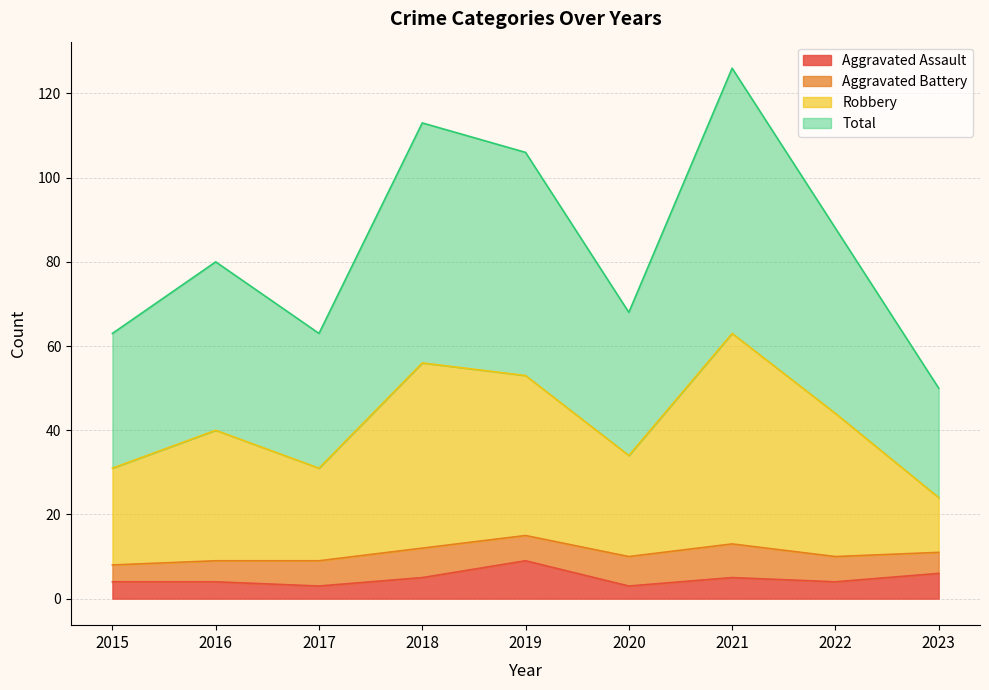

At which category does Aggravated Assault reach its first local peak?

2019